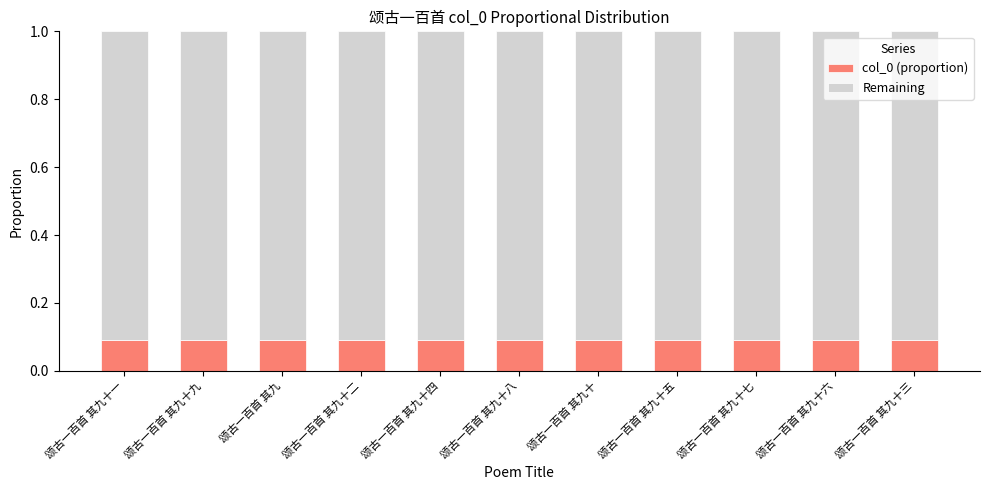

What is the total value across all series at 颂古一百首 其九十五?

1.0